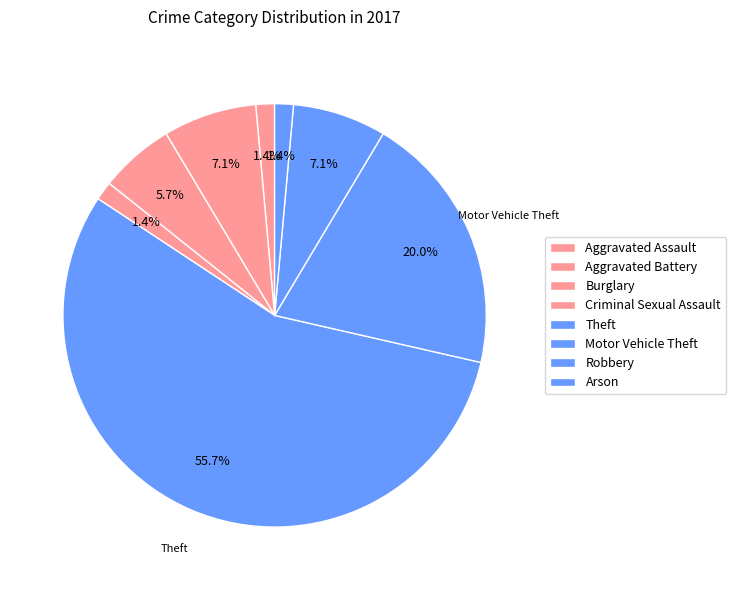

To the nearest percent, what percentage of the pie is Burglary?

6%